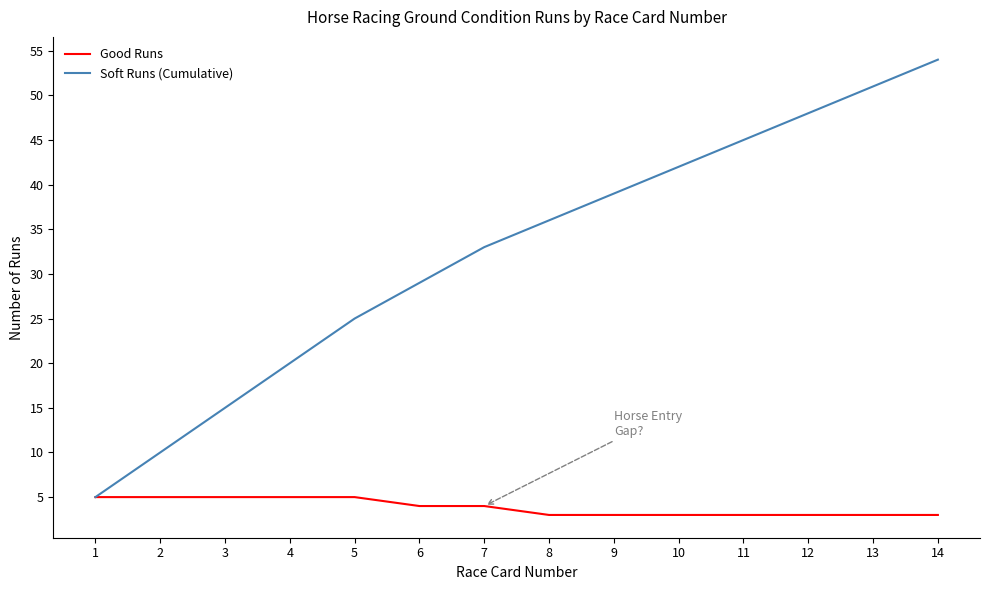

What is the difference between the highest and lowest values at 8?

33